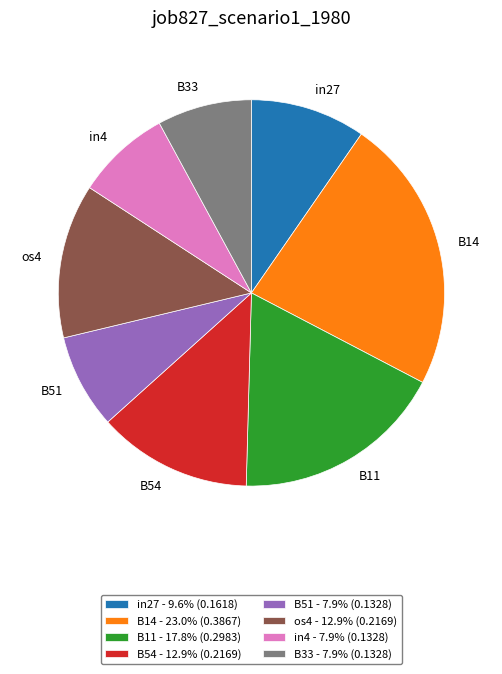

Which has a higher value, B14 or B11?

B14